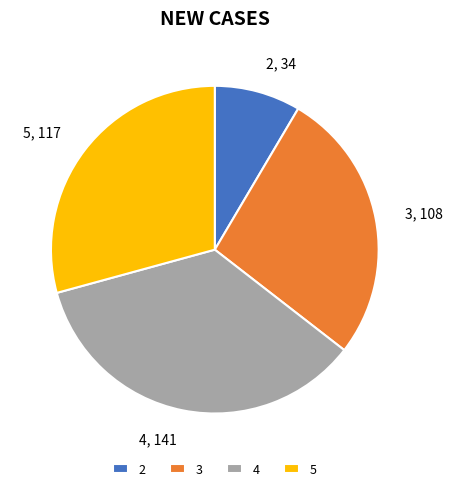

Combined, do 5 and 4 account for over 50%?

Yes